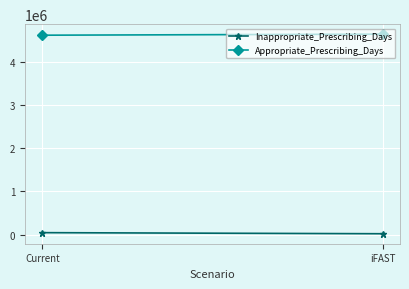

Rank the categories by Appropriate_Prescribing_Days value from lowest to highest.

Current, iFAST